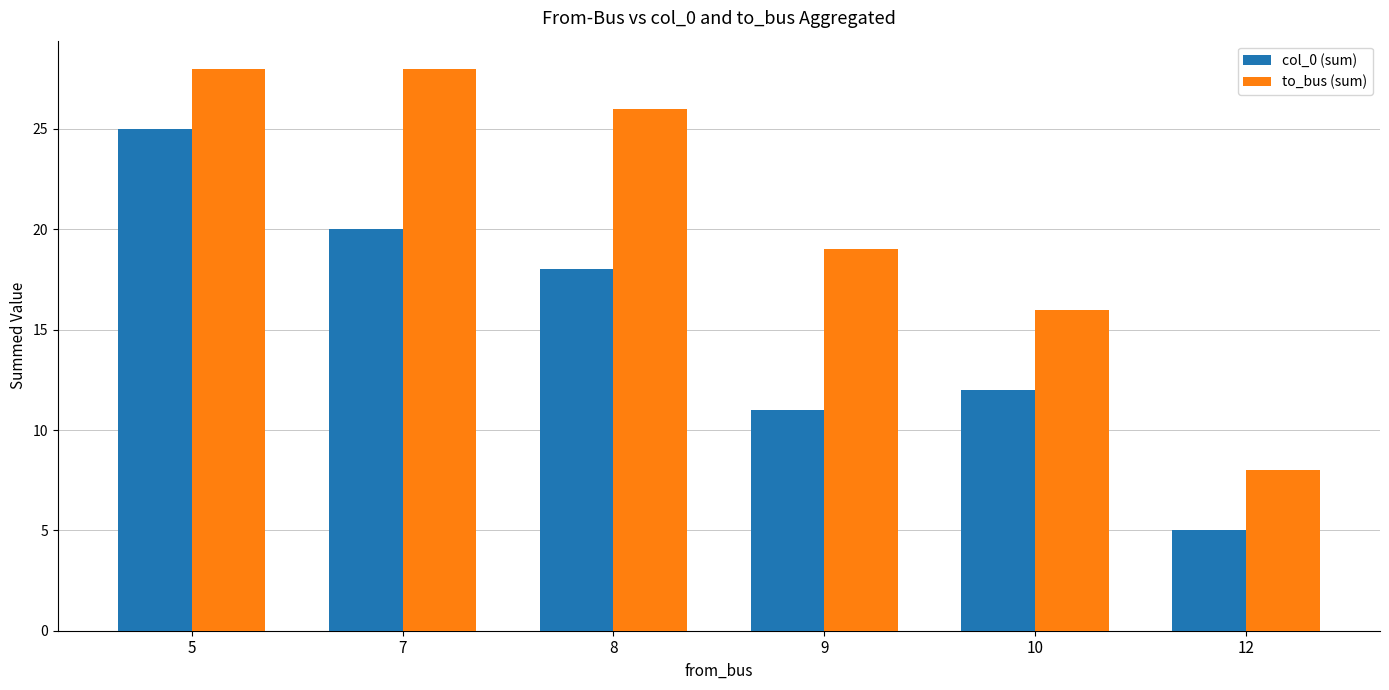

How many groups of bars are there?

6